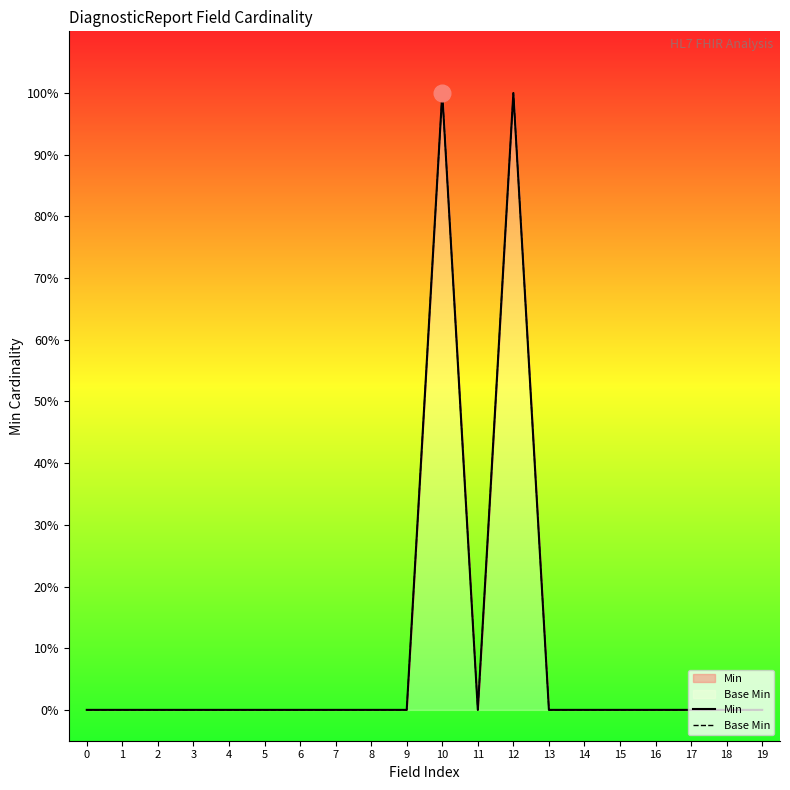

The value of Min at 17 is 1. True or false?

False